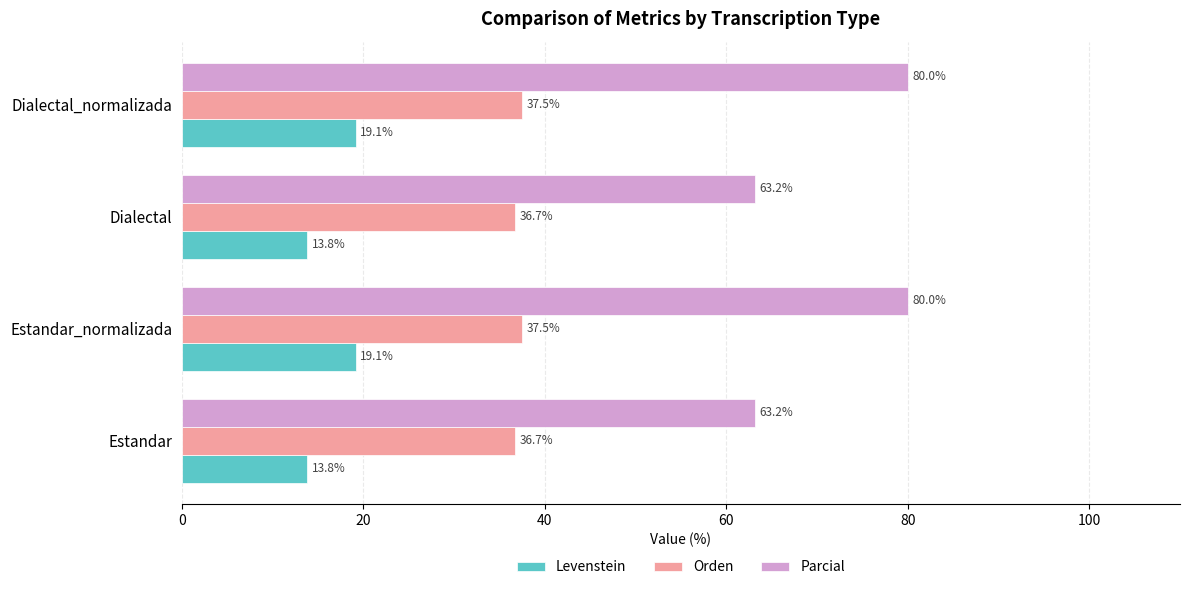

The Levenstein series shows 13.8 at Estandar. True or false?

True